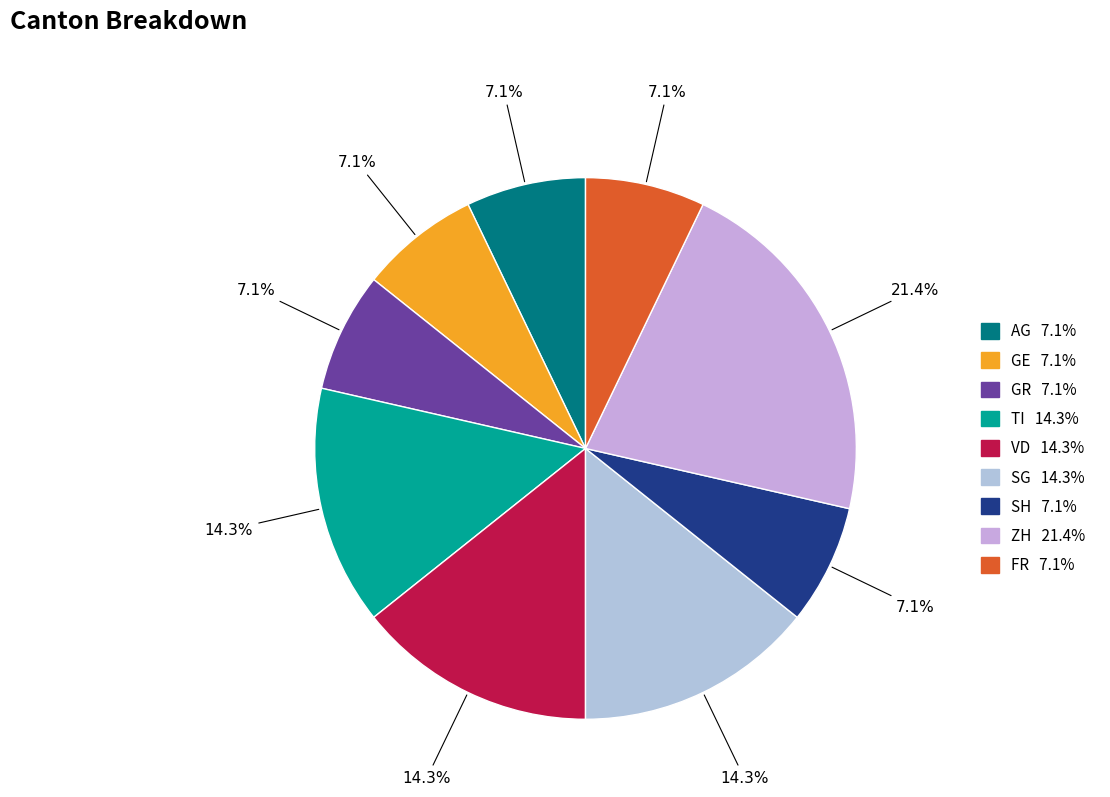

How many segments does this pie chart have?

9